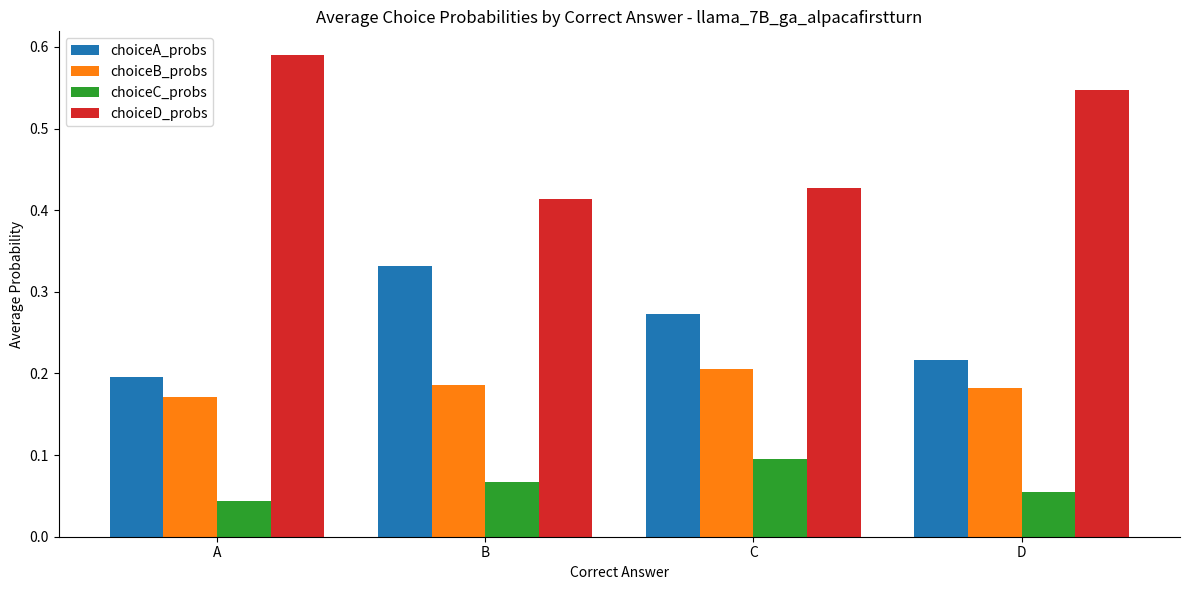

Which series has the largest total across all categories?

choiceD_probs